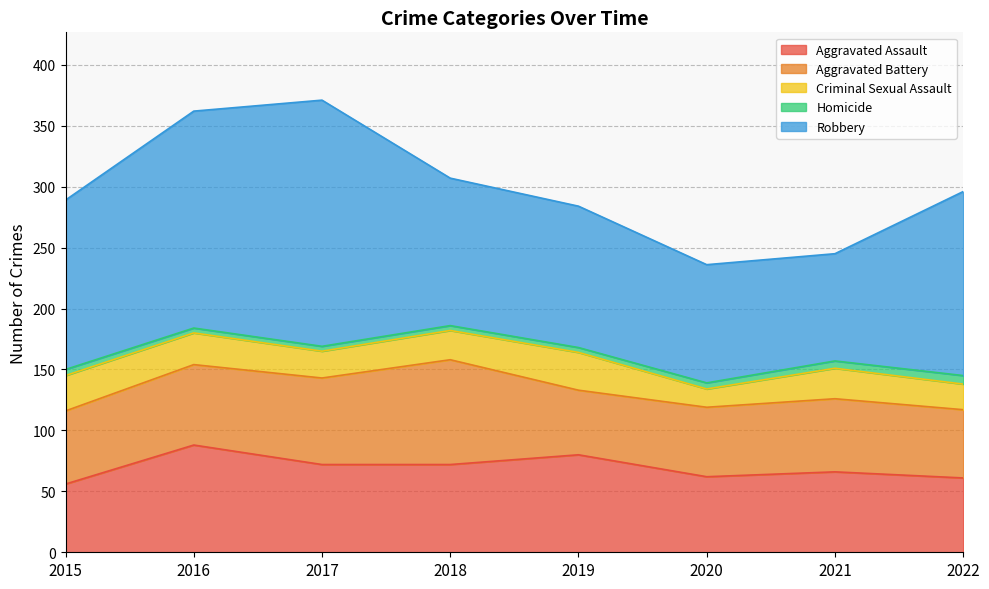

Where is the first local maximum for Robbery?

2017